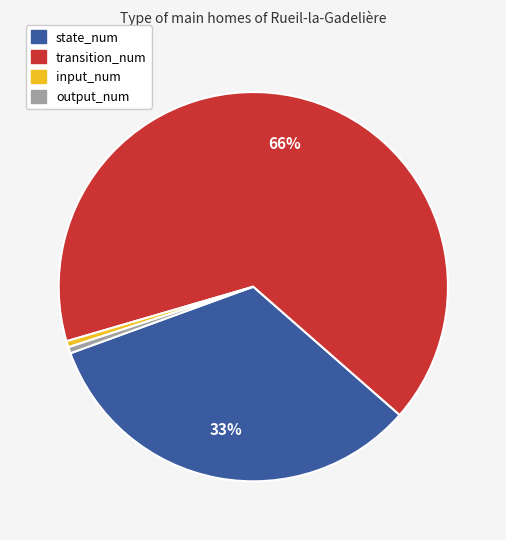

Which category has the biggest portion of the pie?

transition_num